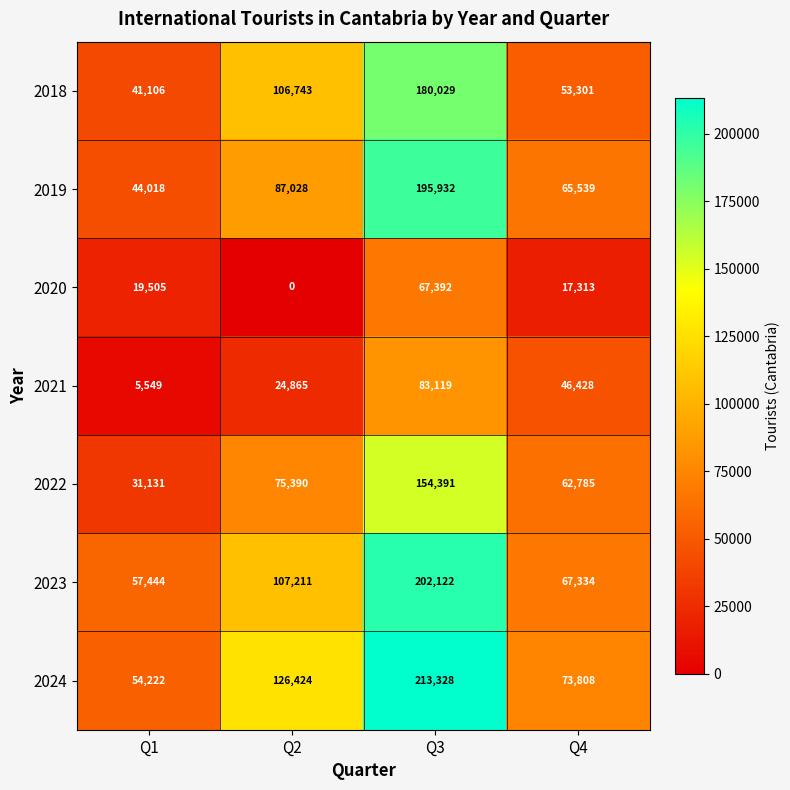

What is the total value across all series at Q3?

1096313